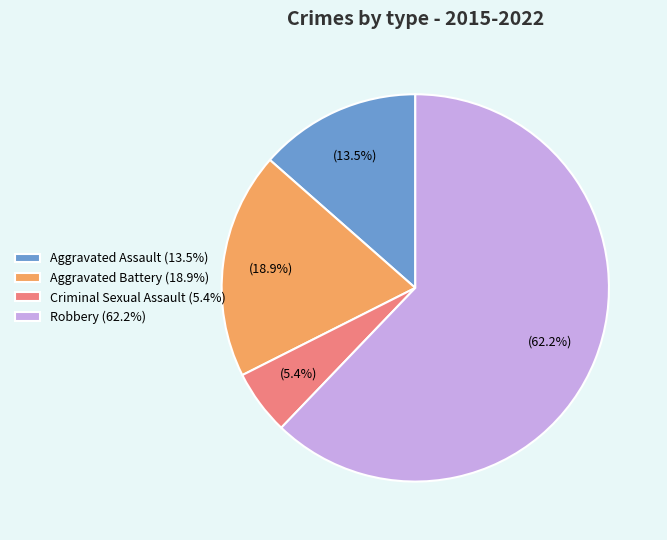

Rank the categories by value from lowest to highest.

Criminal Sexual Assault (5.4%), Aggravated Assault (13.5%), Aggravated Battery (18.9%), Robbery (62.2%)